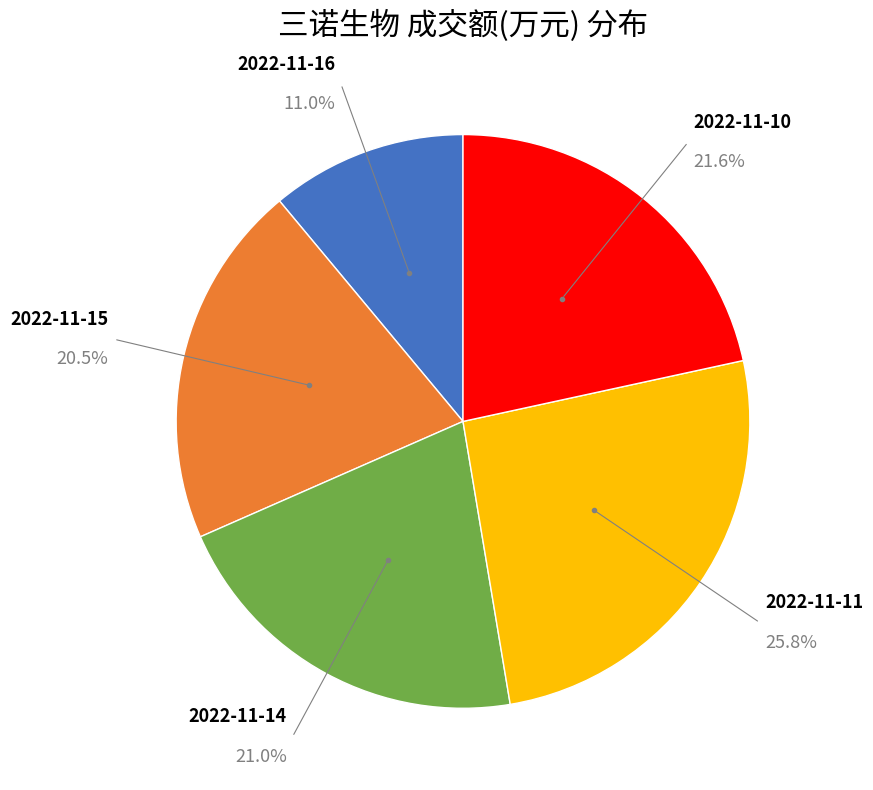

Count the number of slices in the pie.

5